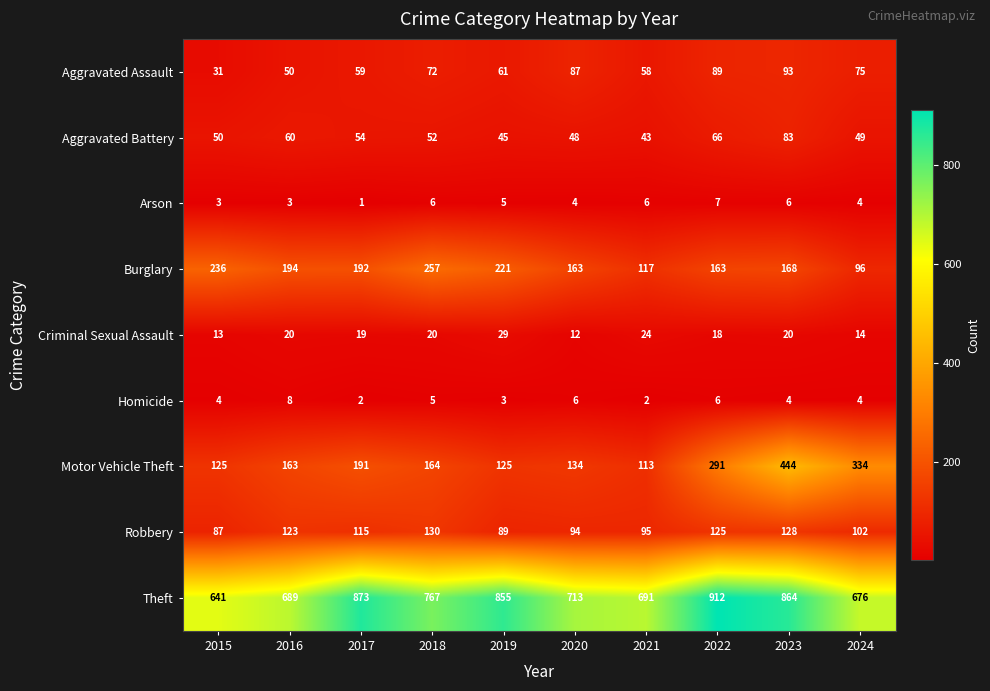

Rank the series at 2015 from lowest to highest value.

Arson, Homicide, Criminal Sexual Assault, Aggravated Assault, Aggravated Battery, Robbery, Motor Vehicle Theft, Burglary, Theft